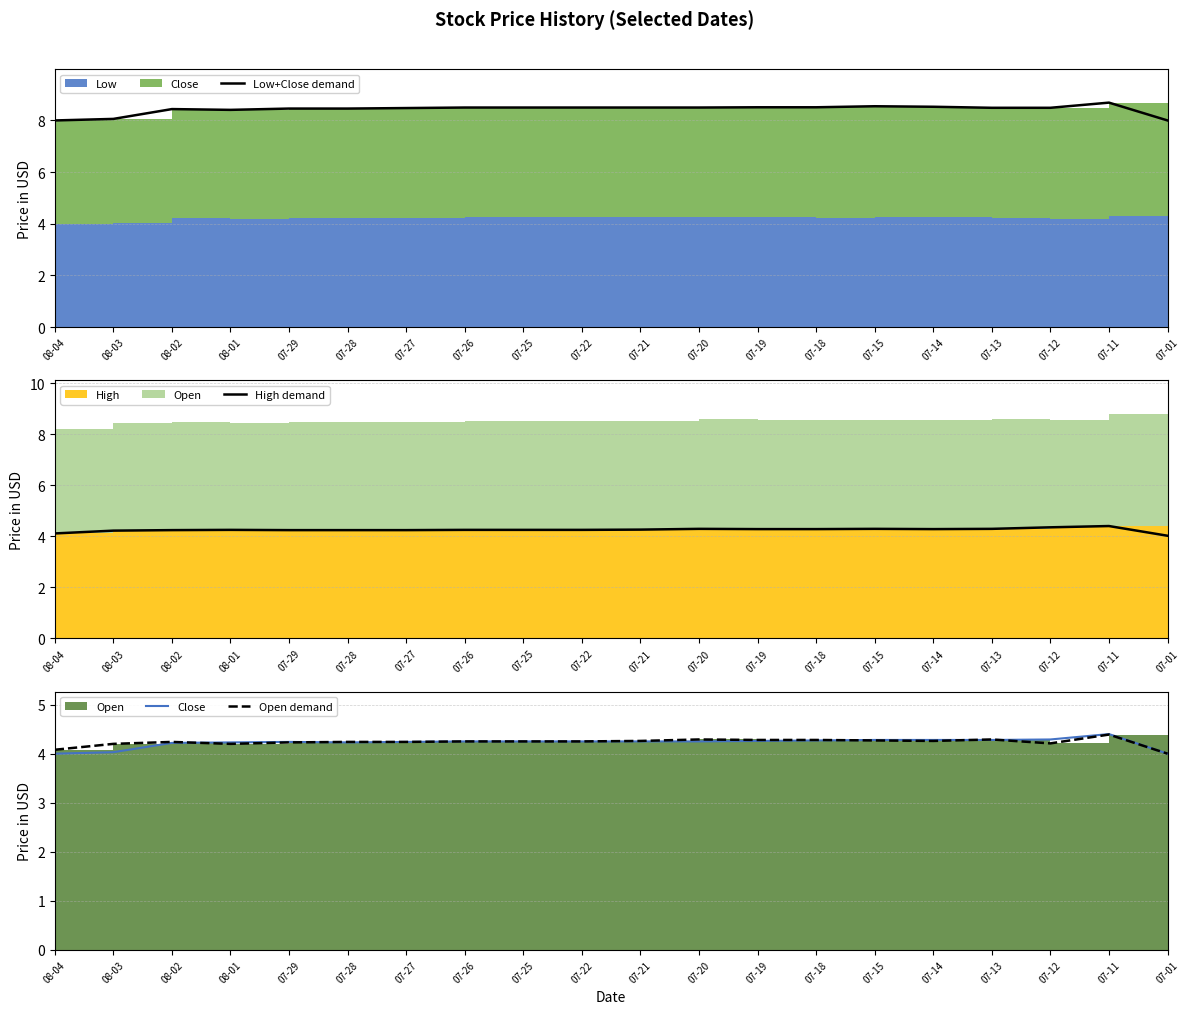

Which series has the widest spread of values?

Low+Close demand